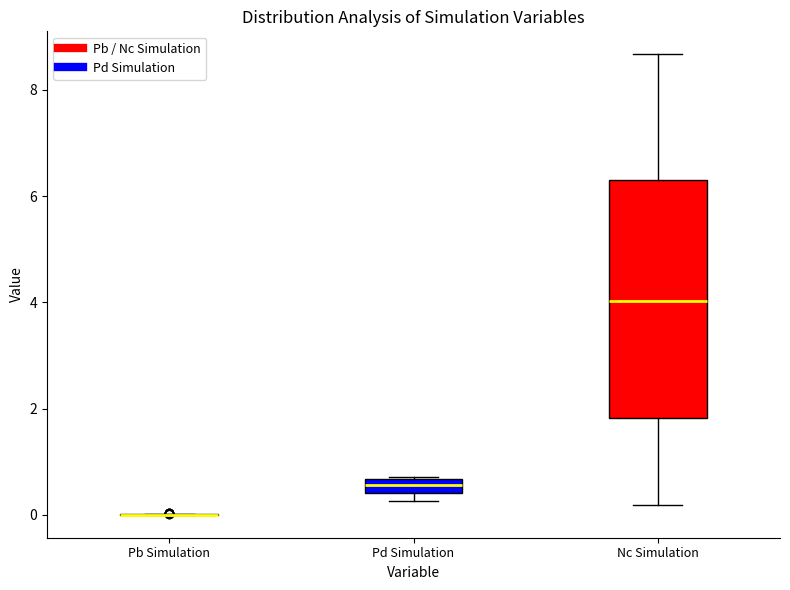

Which box is the tallest, from its lower edge to its upper edge?

Nc Simulation